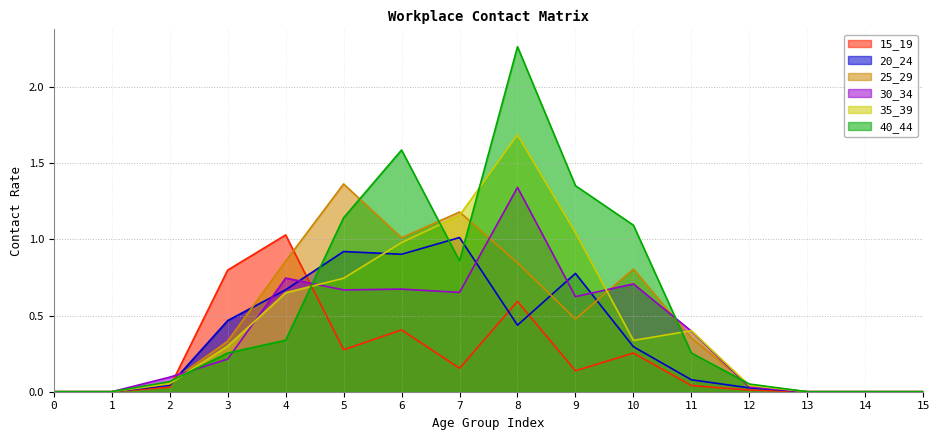

Where is the first local maximum for 25_29?

5